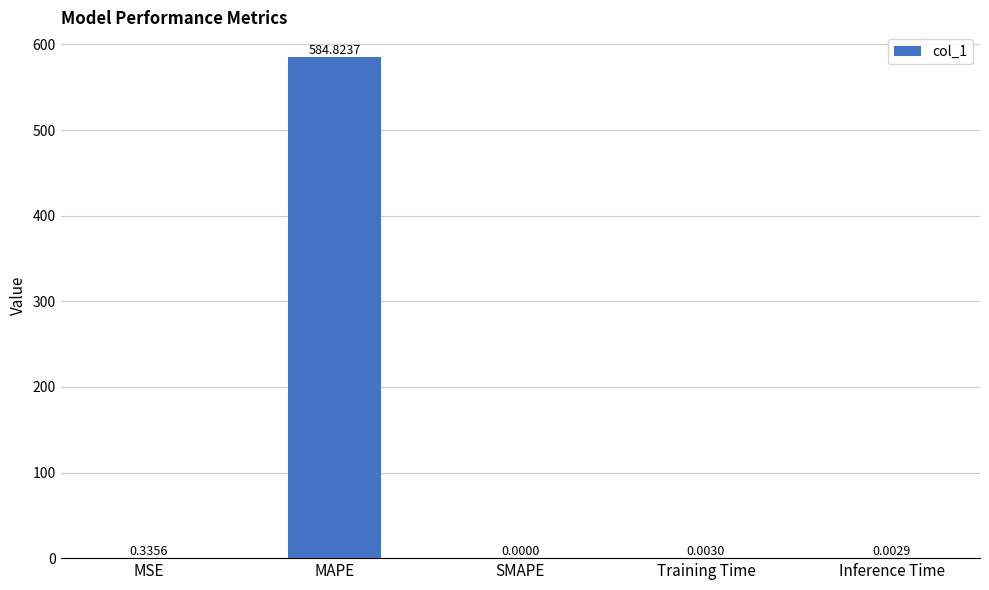

What is the sum of all values?

585.2